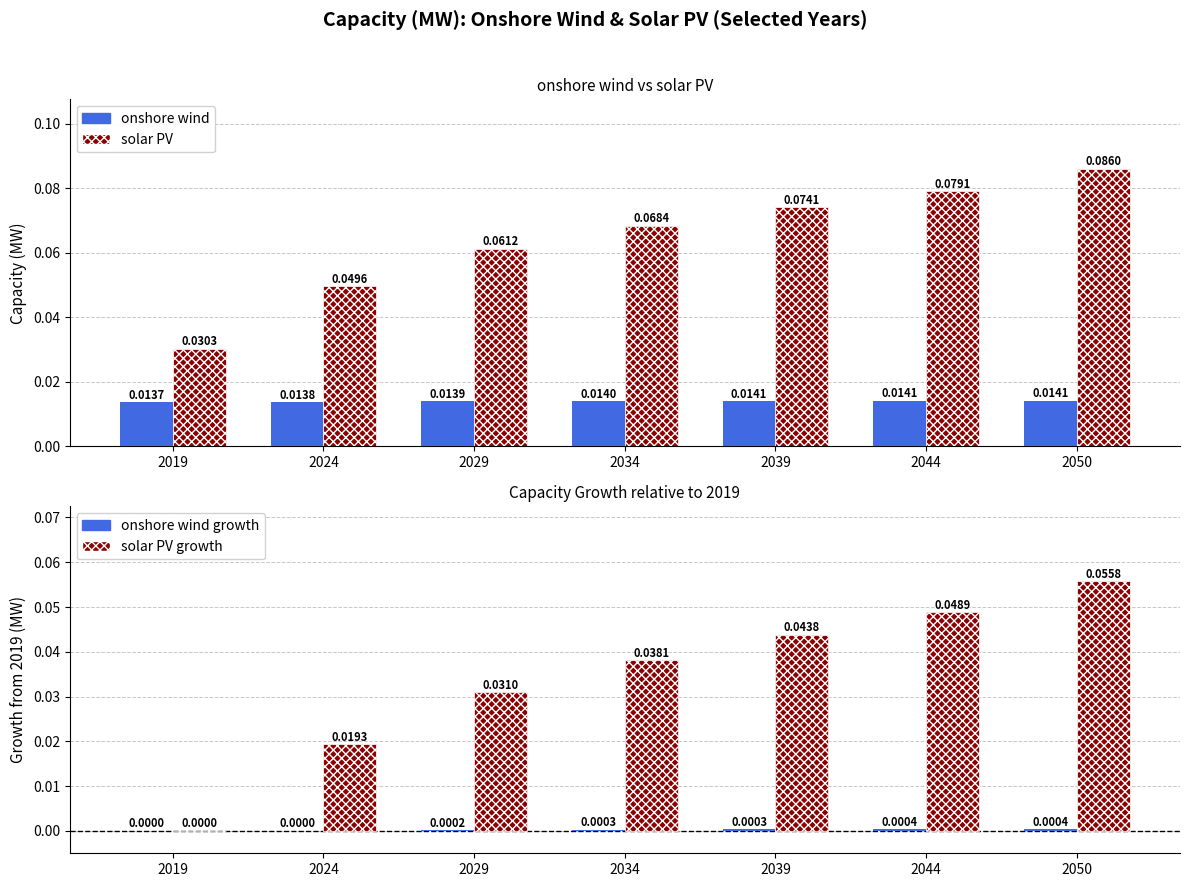

Count the number of categories in the chart.

7